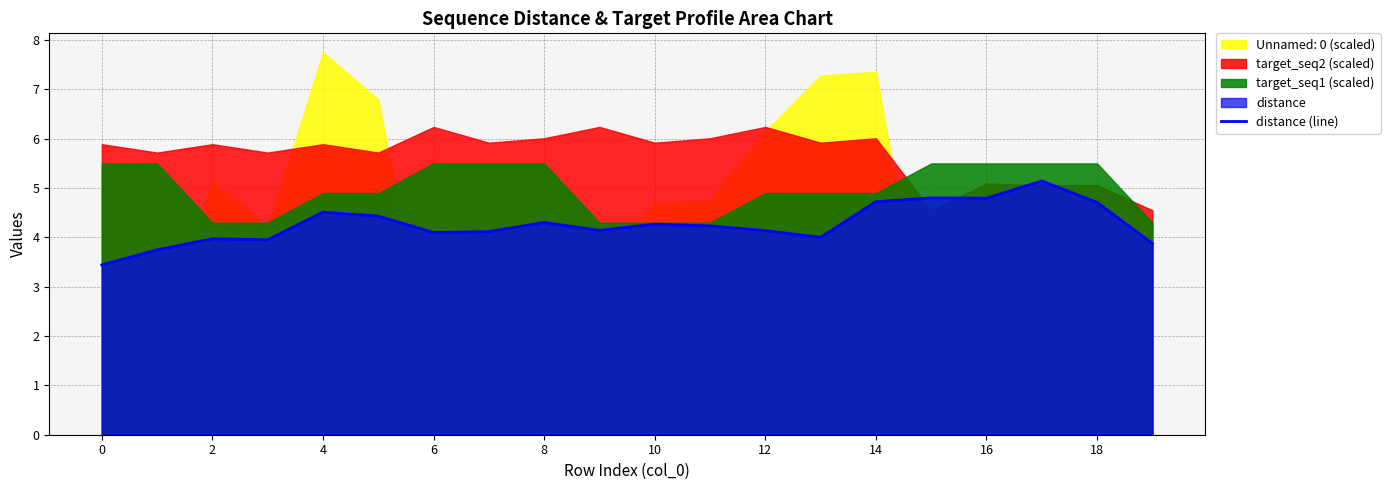

What is the maximum value for distance (line)?

5.1